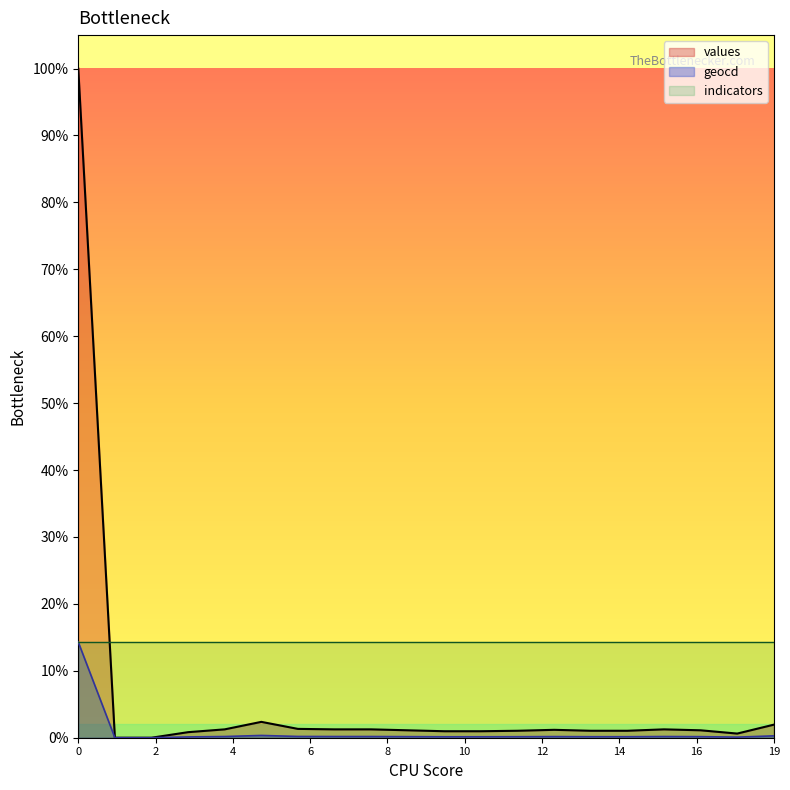

Does the chart have visible grid lines?

No